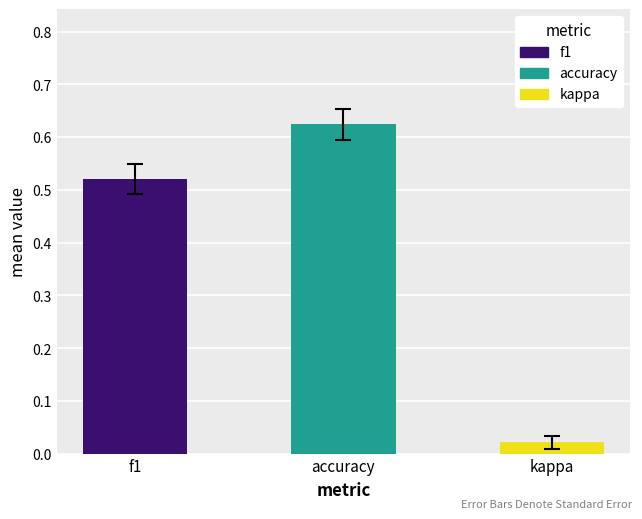

Which series has the largest range (max minus min)?

accuracy